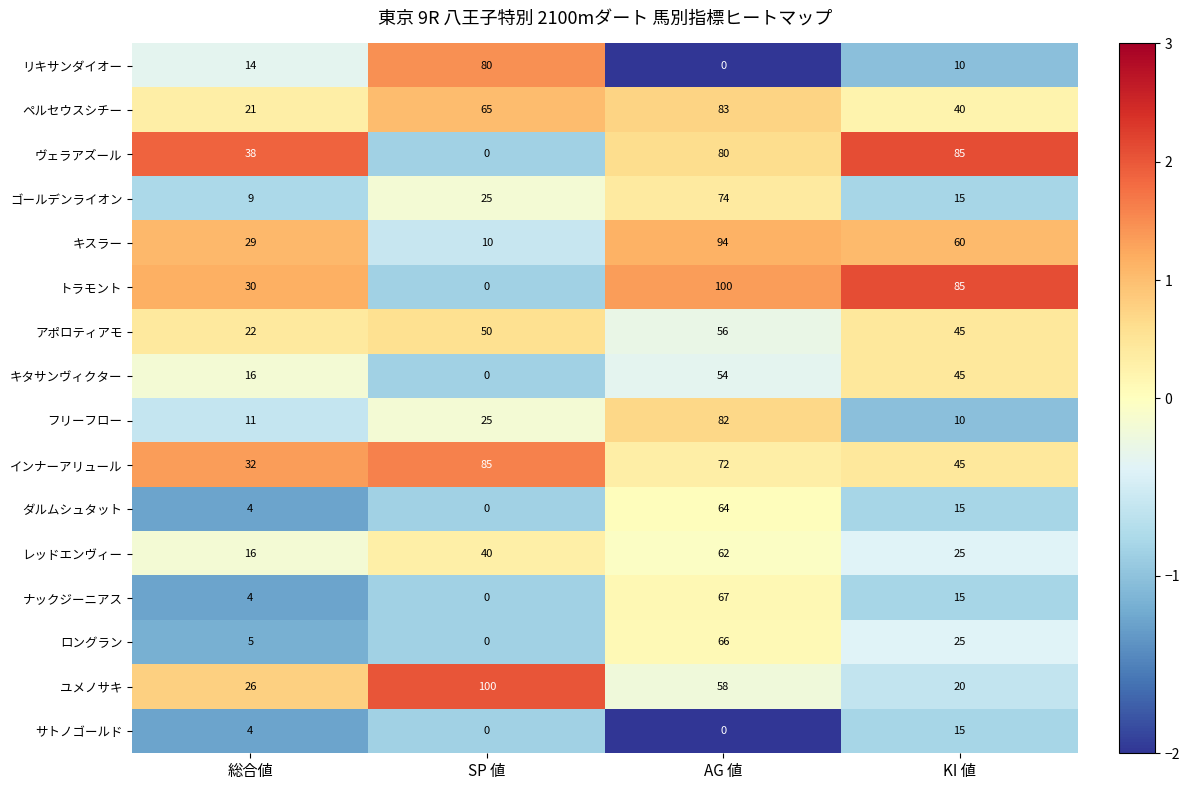

The ユメノサキ series shows 31 at KI 値. True or false?

False